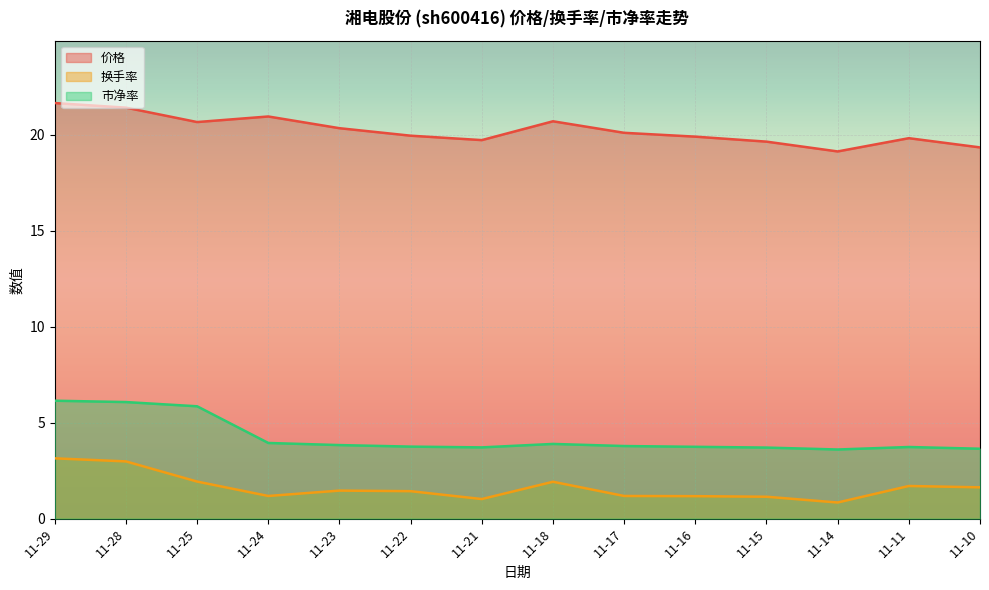

True or false: 市净率 and 价格 cross at least once.

False